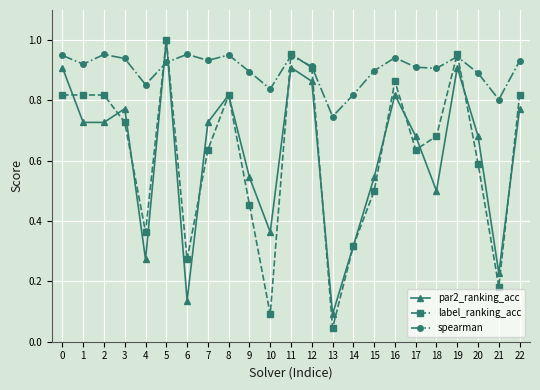

Which series ends up on top after the final intersection of label_ranking_acc and spearman?

spearman